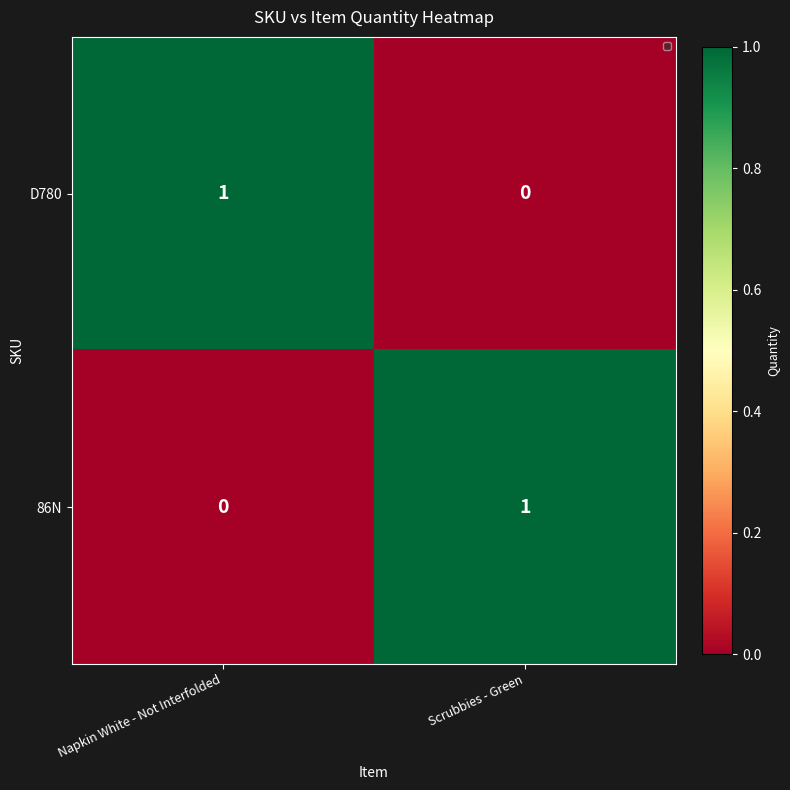

Rank the categories by D780 value from lowest to highest.

Scrubbies - Green, Napkin White - Not Interfolded